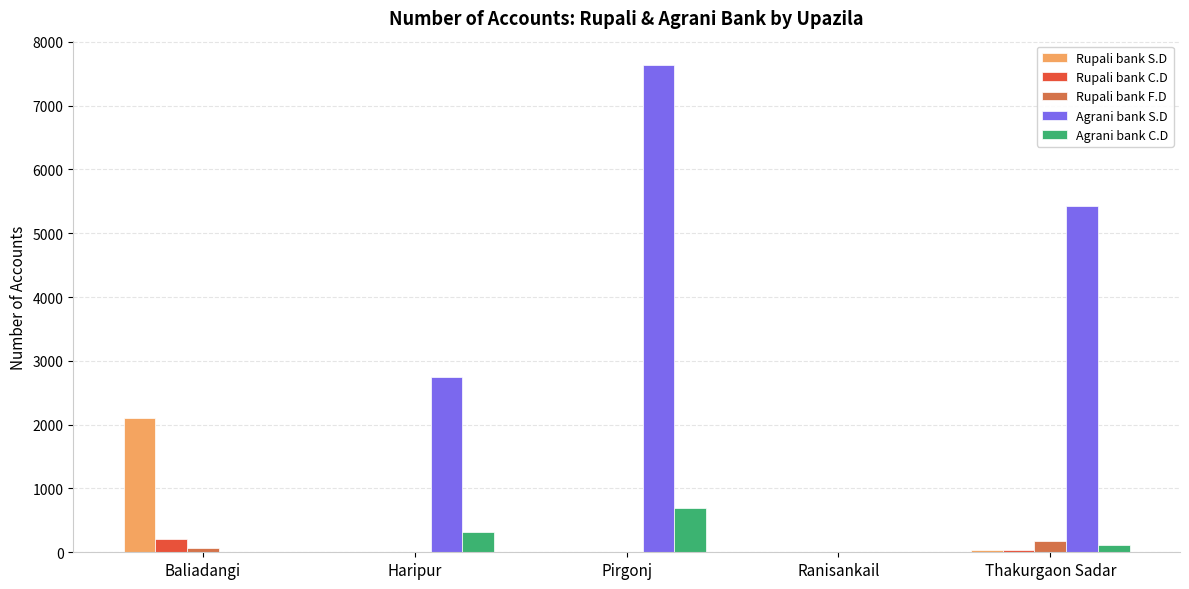

The Rupali bank S.D series shows -828 at Ranisankail. True or false?

False